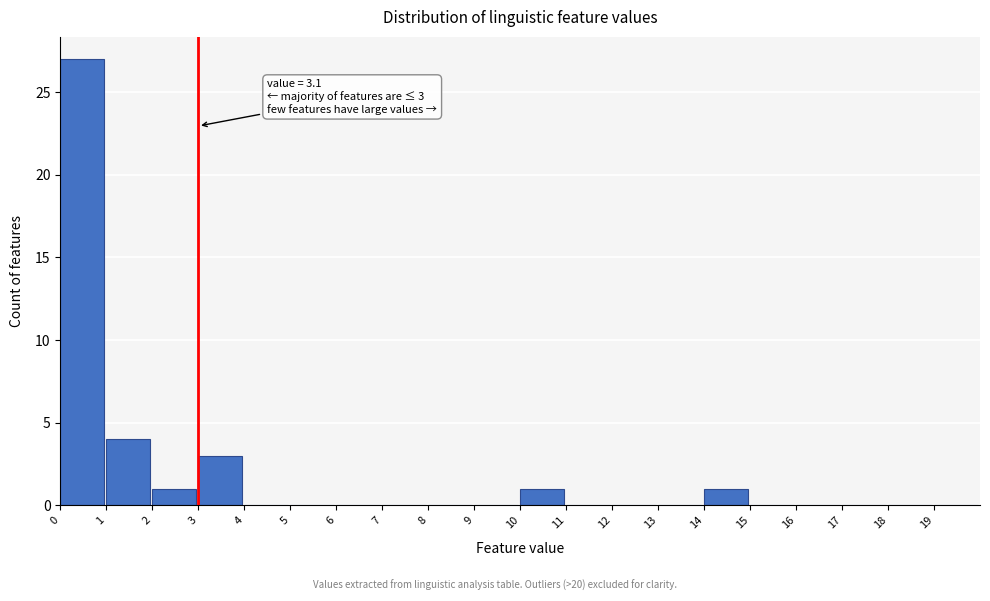

Which range on the x-axis has the tallest bar?

0 to 1